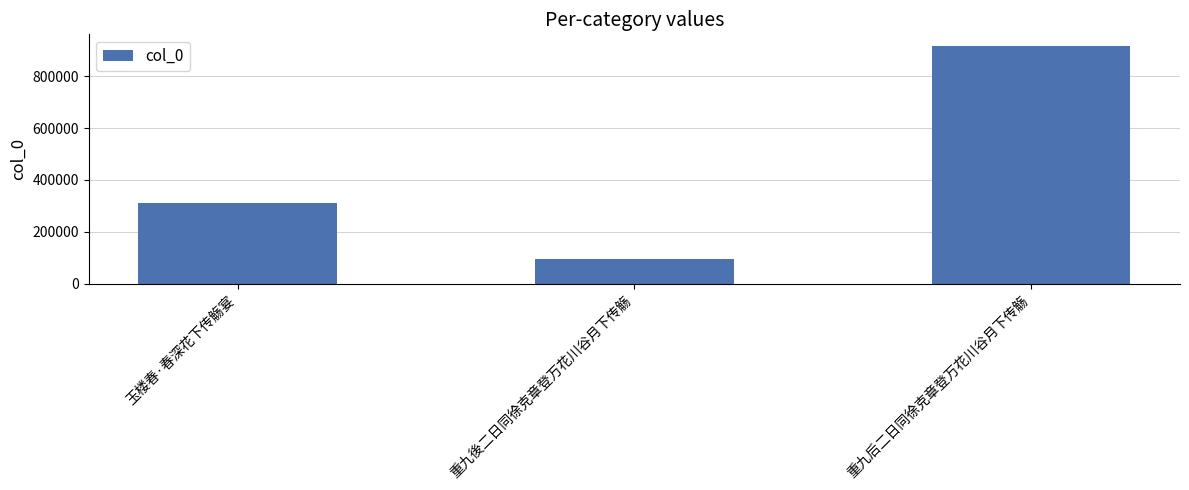

What position from the right is 重九后二日同徐克章登万花川谷月下传觞?

1